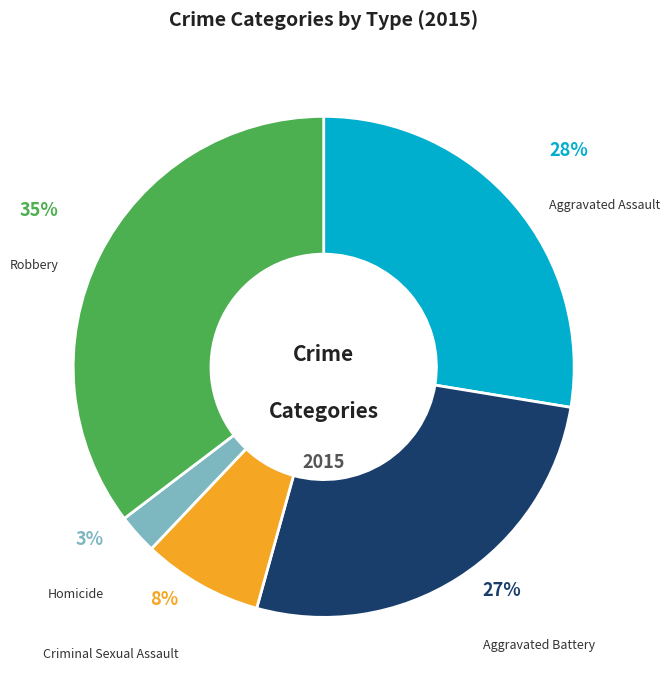

Is it true that Criminal Sexual Assault is 8% of the pie?

True